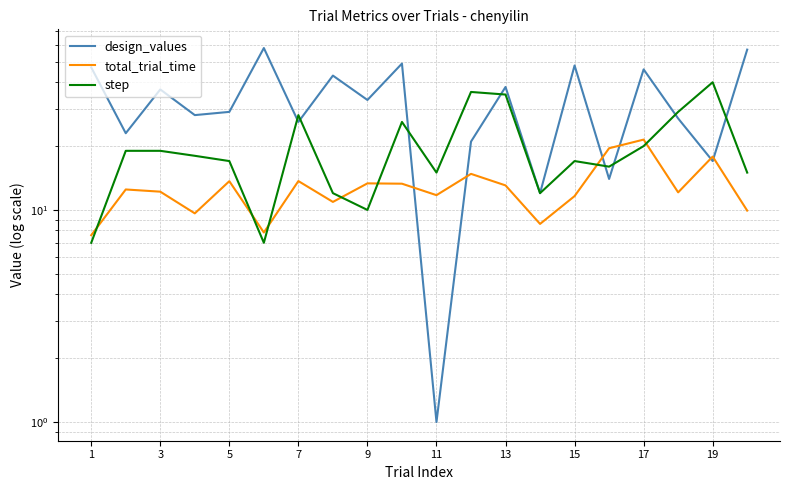

True or false: design_values has more than 2 points higher than both neighbors.

True